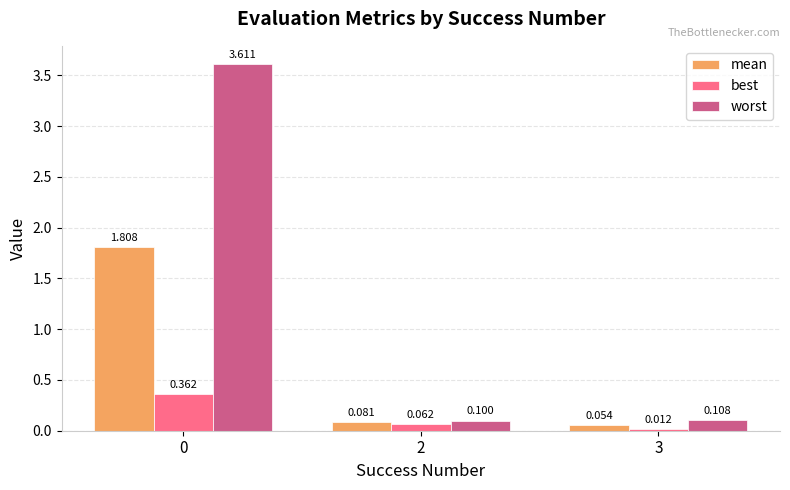

Does the chart contain any negative values?

No